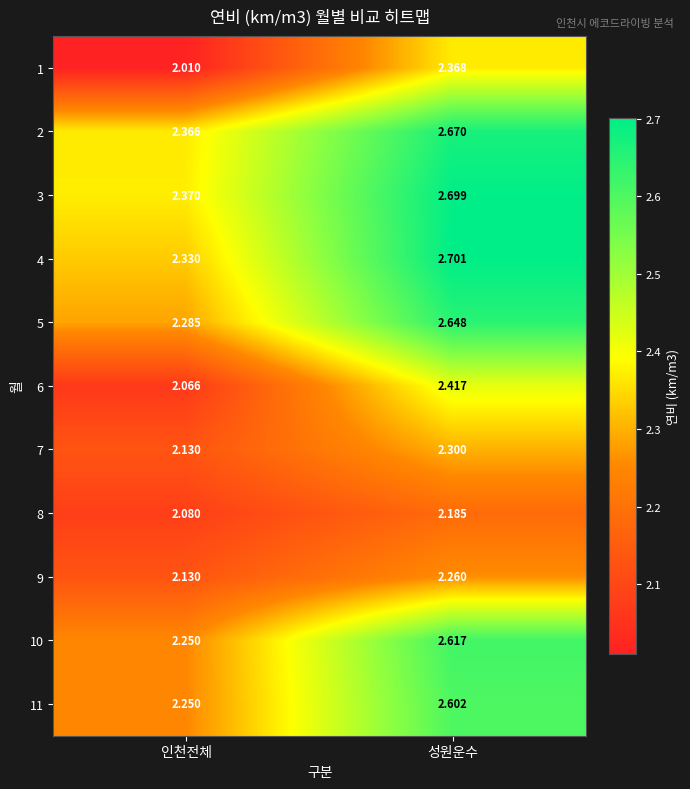

Which series has the widest spread of values?

4